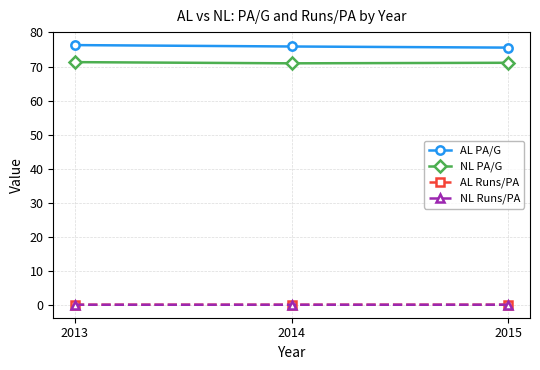

How many distinct data groups are displayed?

4